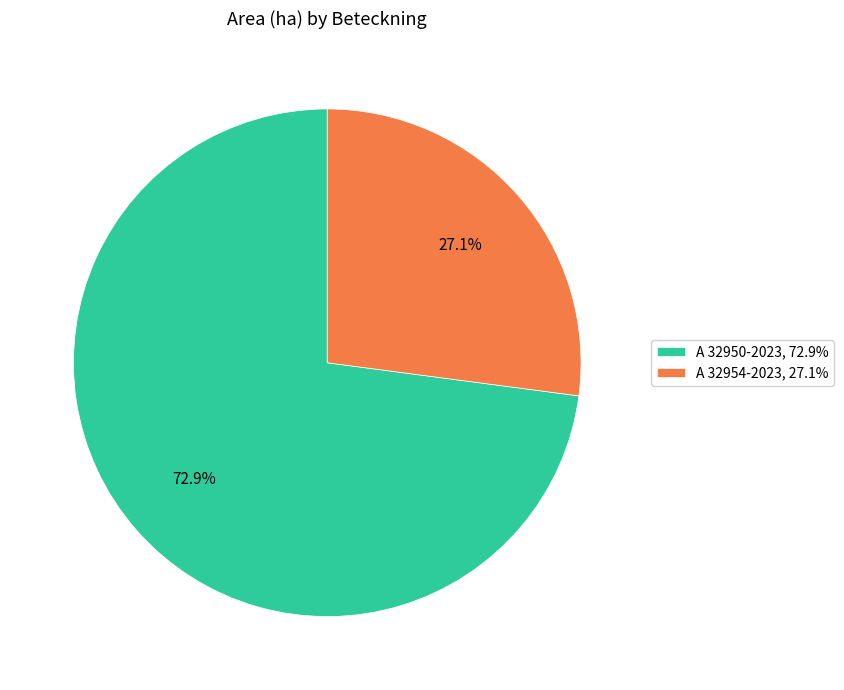

Is A 32950-2023 the majority of the pie?

Yes